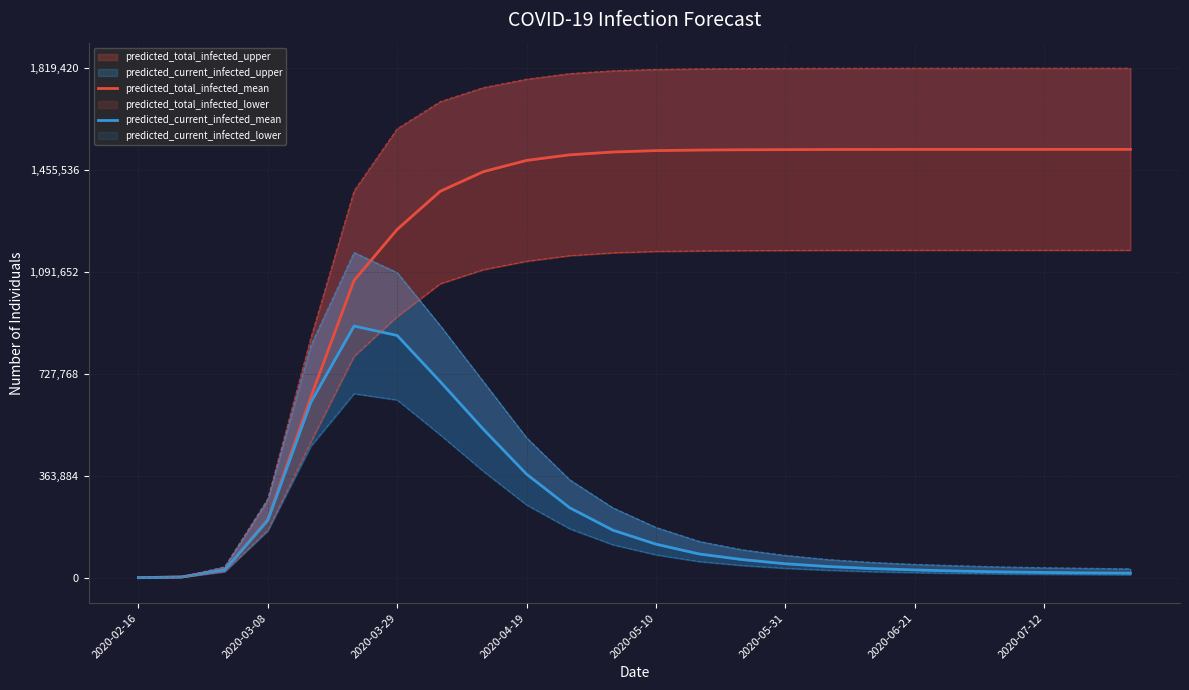

Is this an area chart (filled region under the line)?

No